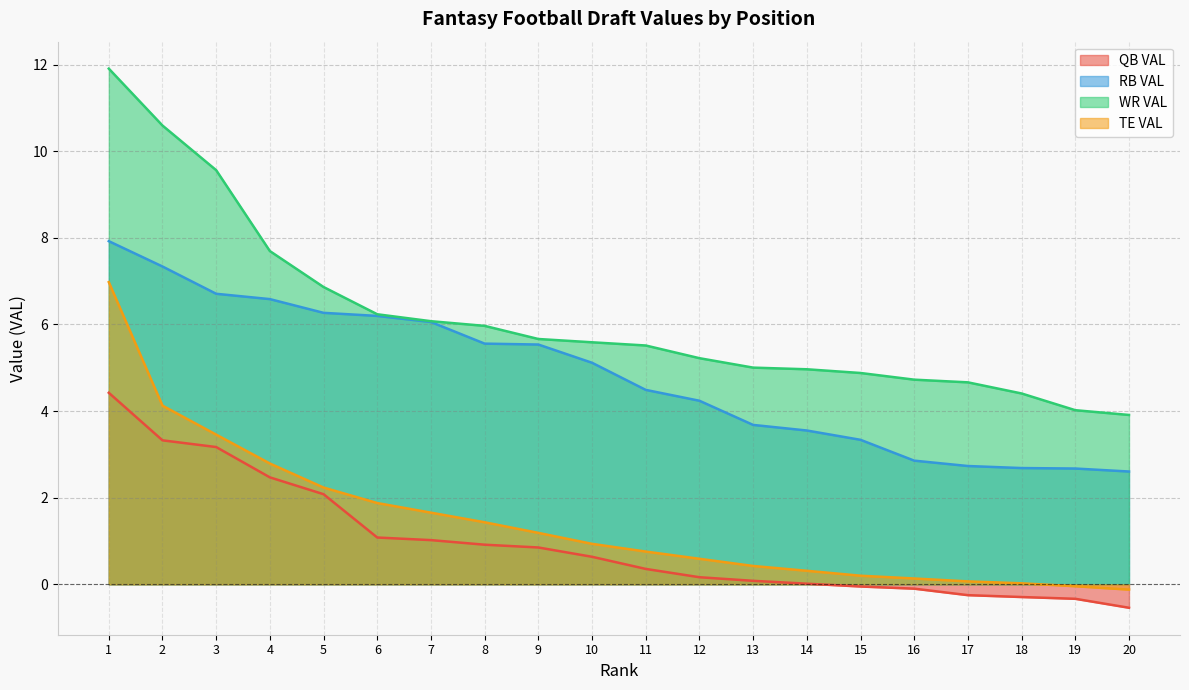

The WR VAL series shows 3.9 at 20. True or false?

True